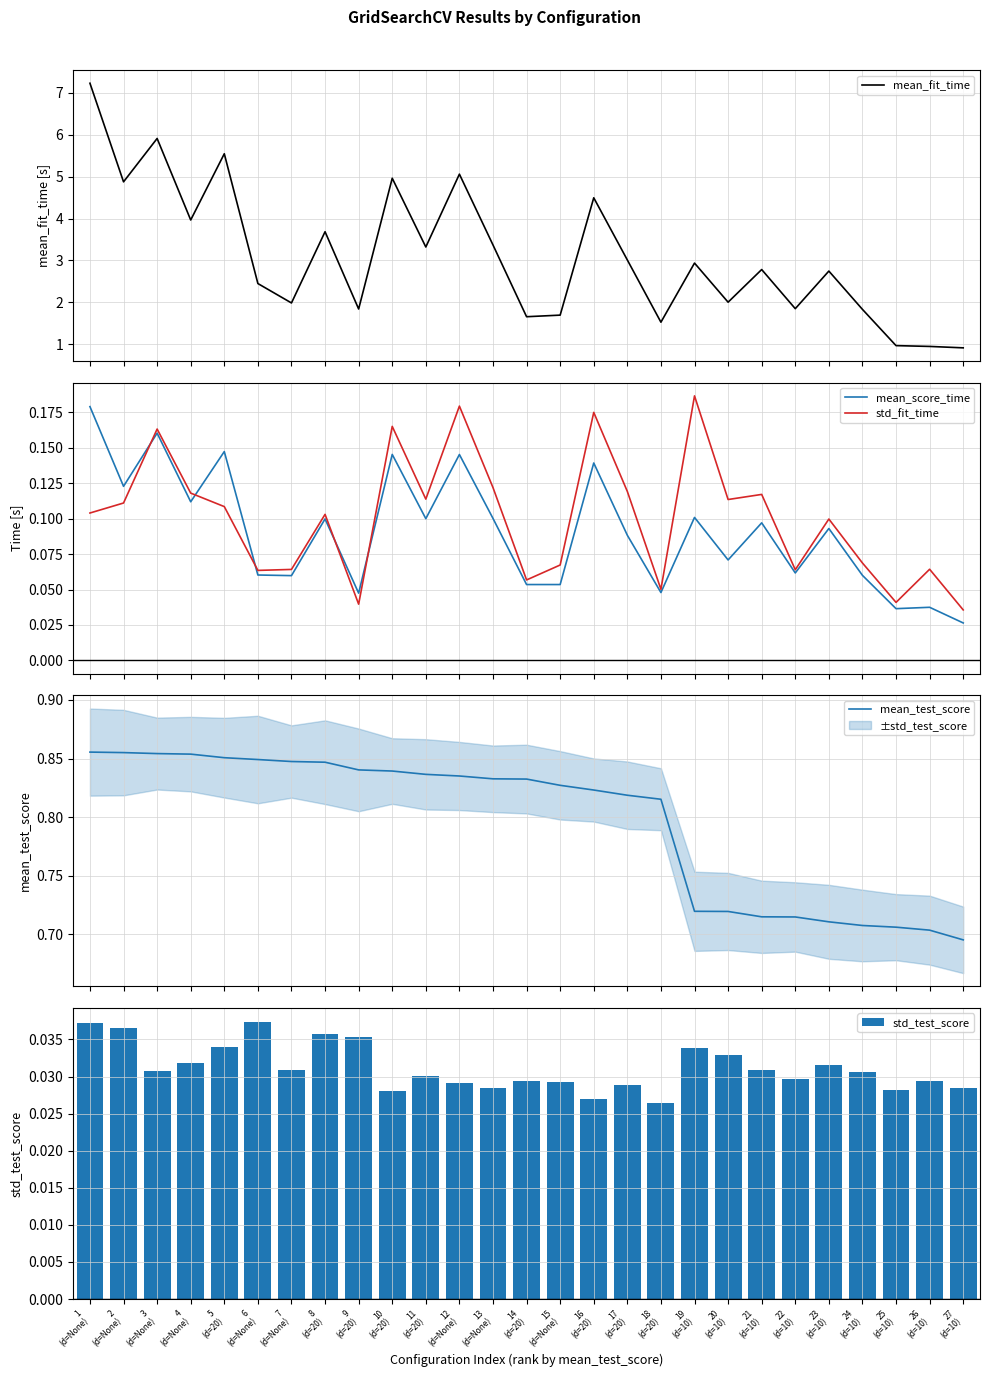

What position from the right is 12
(d=None)?

16